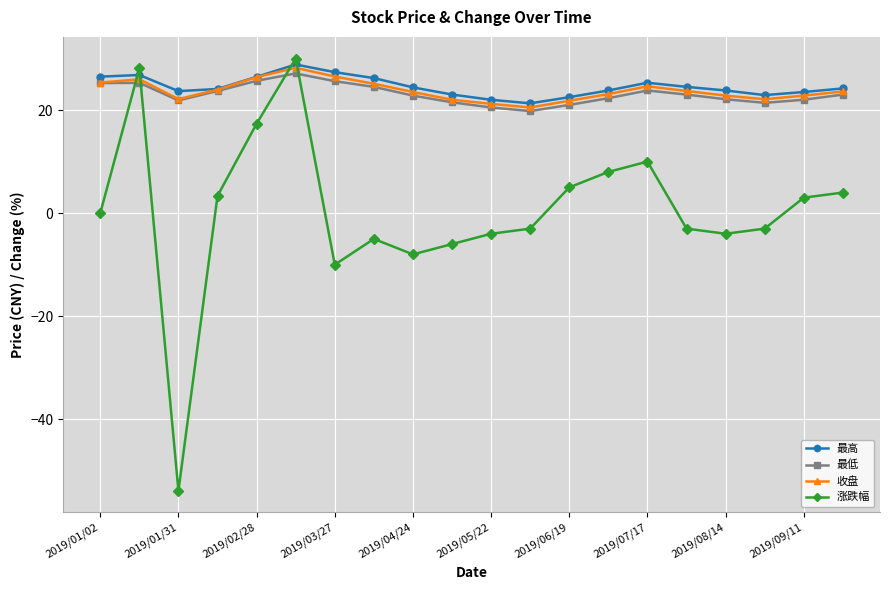

How many categories are shown in the chart?

20